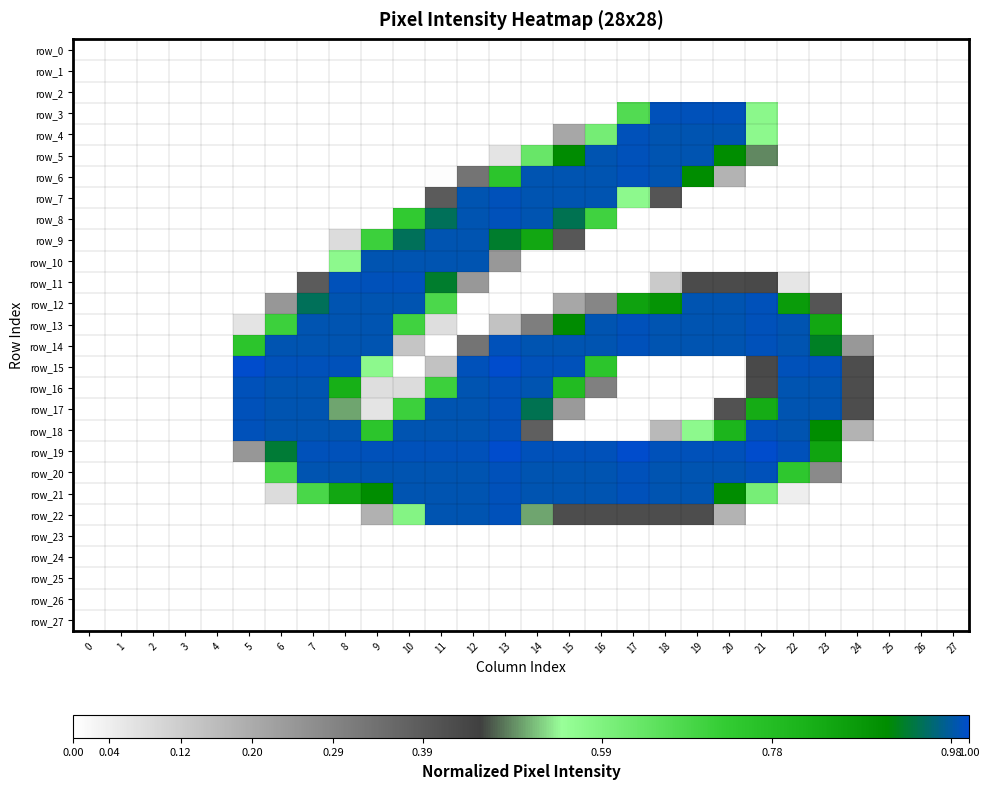

Between 16 and 18, which is larger?

16